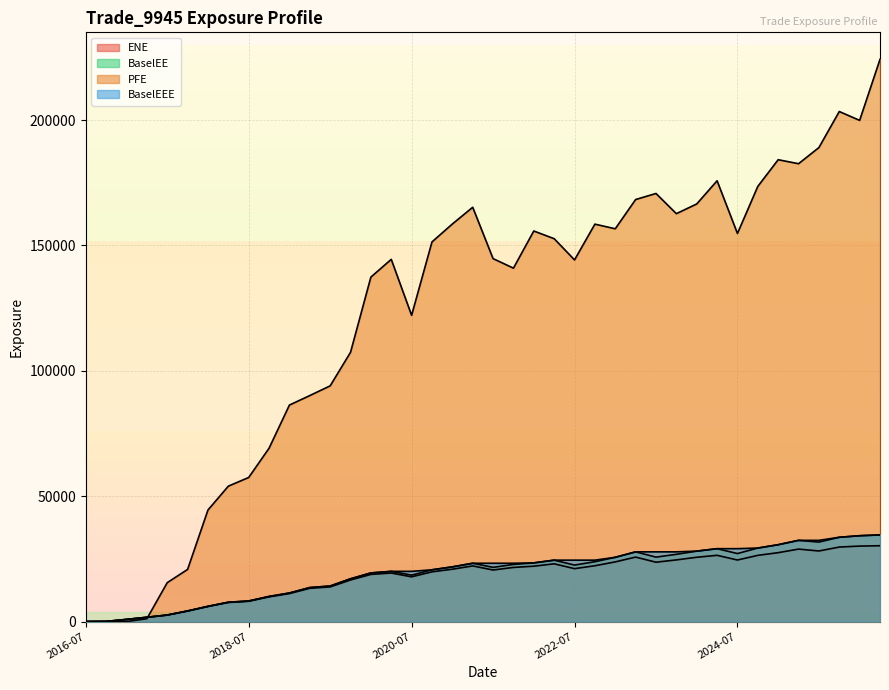

What position from the left is 2016-07?

1